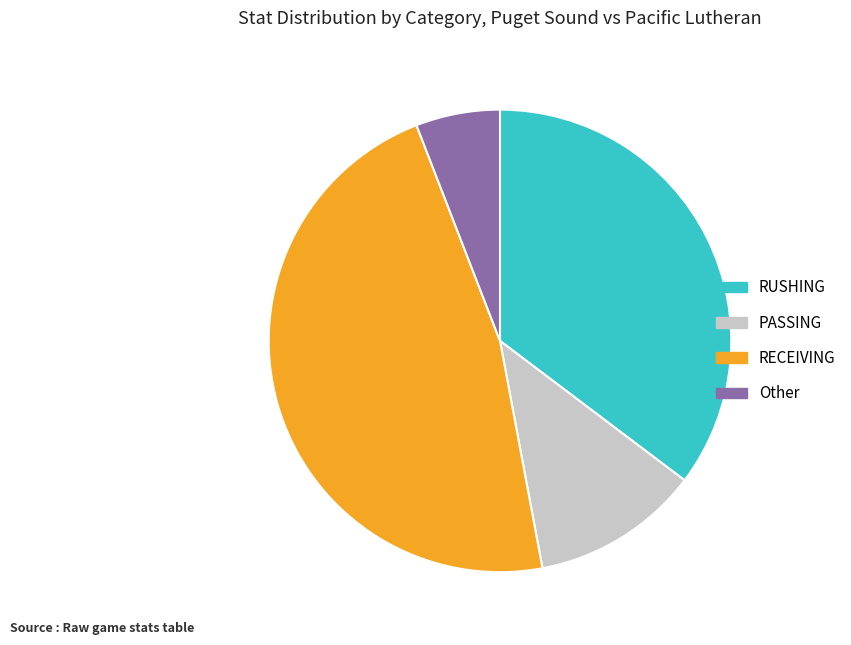

What is the smallest slice in the pie chart?

Other